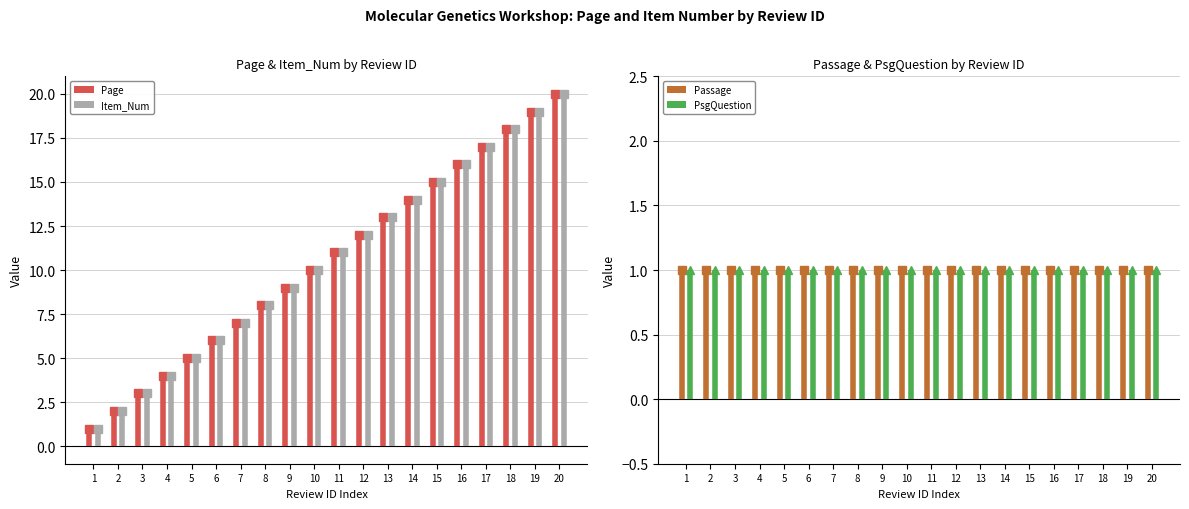

At how many categories does at least one series exceed 6?

14